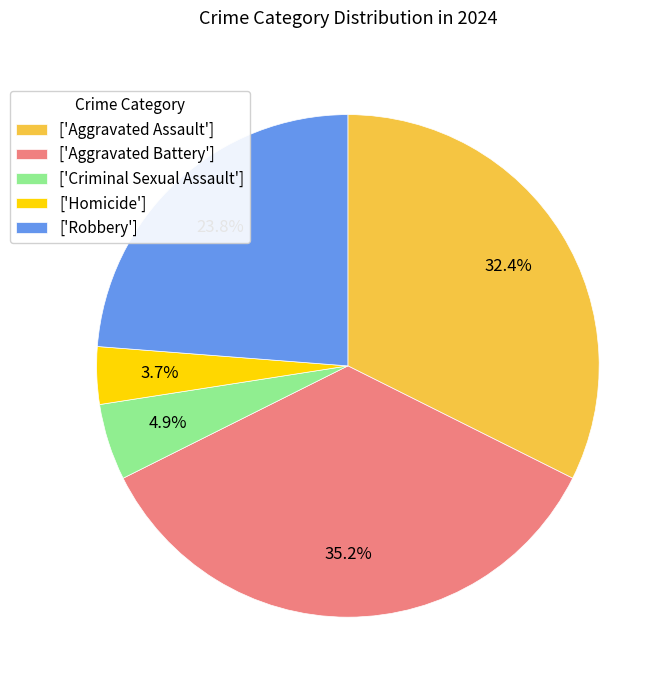

Which category has the smallest portion of the pie?

['Homicide']